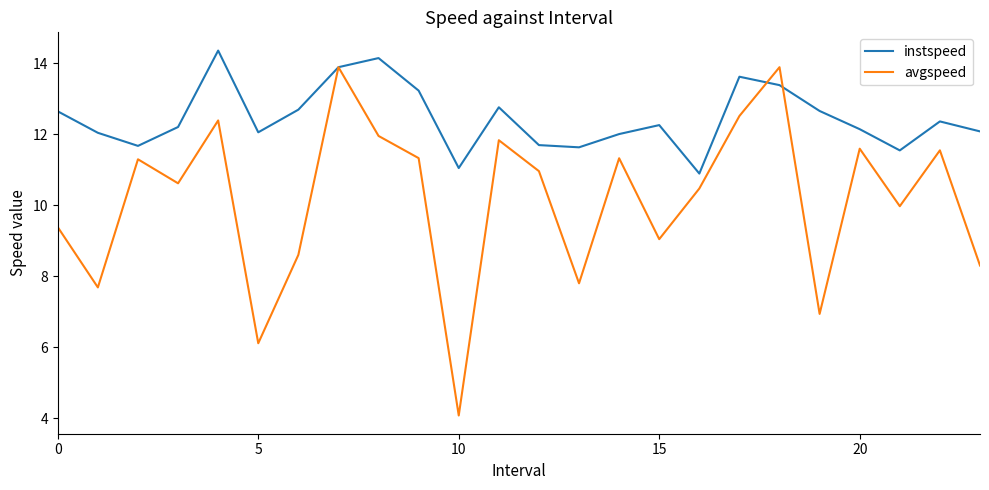

What is the maximum value for avgspeed?

13.9